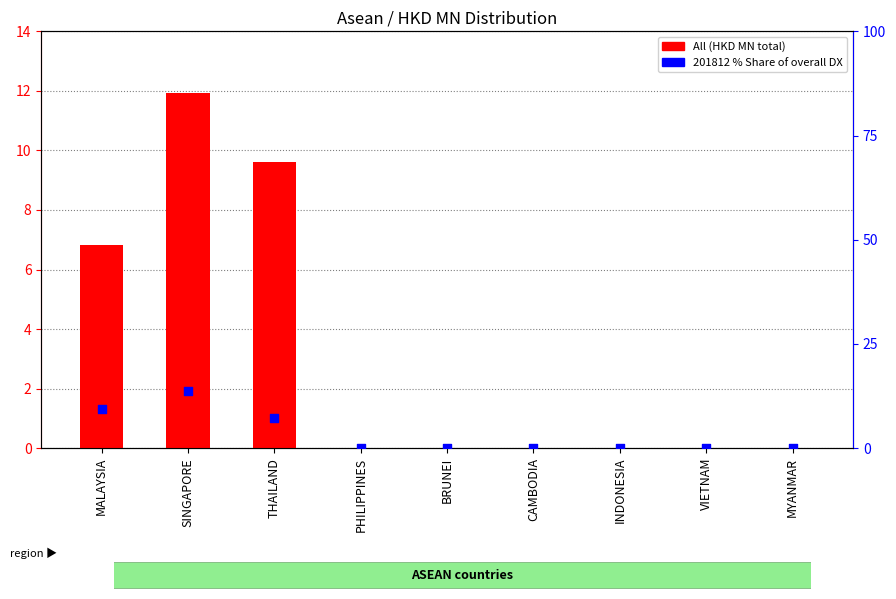

What is the total value across all series at THAILAND?

16.9